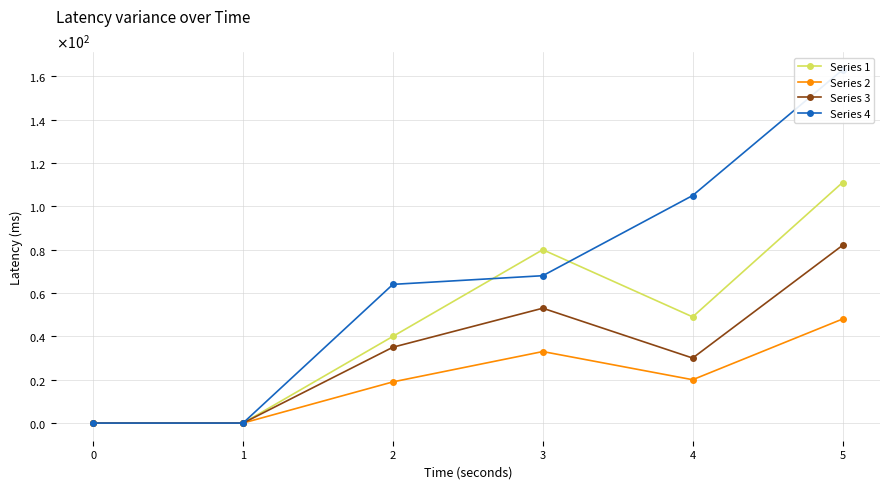

True or false: Series 3 and Series 4 cross at least once.

False